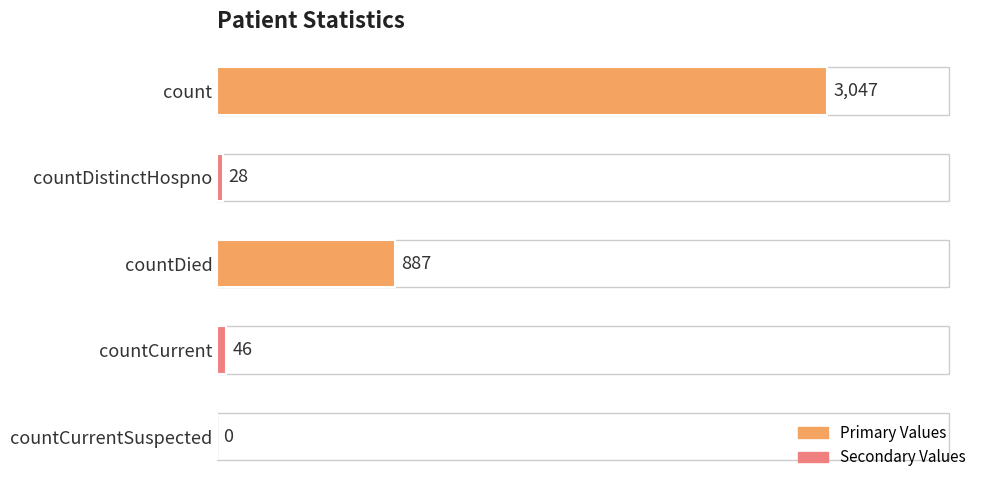

Where is the data nearest to the value 1523?

countDied